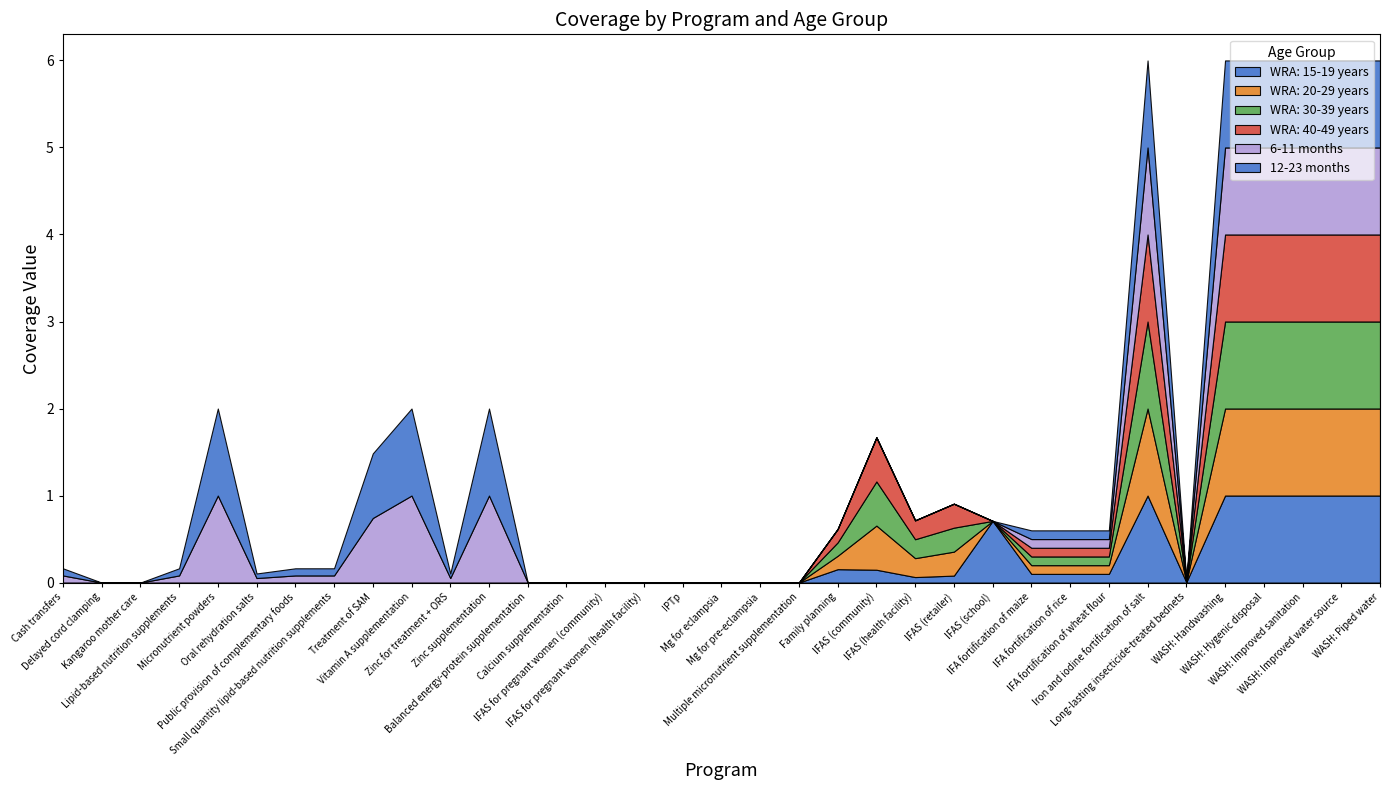

Reading right to left, what are all the values shown in this chart?

WRA: 15-19 years: 1.0	1.0	1.0	1.0	1.0	0.0	1.0	0.1	0.1	0.1	0.7	0.1	0.1	0.1	0.2	0.0	0.0	0.0	0.0	0.0	0.0	0.0	0.0	0.0	0.0	0.0	0.0	0.0	0.0	0.0	0.0	0.0	0.0	0.0	0.0
WRA: 20-29 years: 1.0	1.0	1.0	1.0	1.0	0.0	1.0	0.1	0.1	0.1	0.0	0.3	0.2	0.5	0.2	0.0	0.0	0.0	0.0	0.0	0.0	0.0	0.0	0.0	0.0	0.0	0.0	0.0	0.0	0.0	0.0	0.0	0.0	0.0	0.0
WRA: 30-39 years: 1.0	1.0	1.0	1.0	1.0	0.0	1.0	0.1	0.1	0.1	0.0	0.3	0.2	0.5	0.2	0.0	0.0	0.0	0.0	0.0	0.0	0.0	0.0	0.0	0.0	0.0	0.0	0.0	0.0	0.0	0.0	0.0	0.0	0.0	0.0
WRA: 40-49 years: 1.0	1.0	1.0	1.0	1.0	0.0	1.0	0.1	0.1	0.1	0.0	0.3	0.2	0.5	0.2	0.0	0.0	0.0	0.0	0.0	0.0	0.0	0.0	0.0	0.0	0.0	0.0	0.0	0.0	0.0	0.0	0.0	0.0	0.0	0.0
6-11 months: 1.0	1.0	1.0	1.0	1.0	0.0	1.0	0.1	0.1	0.1	0.0	0.0	0.0	0.0	0.0	0.0	0.0	0.0	0.0	0.0	0.0	0.0	0.0	1.0	0.1	1.0	0.7	0.1	0.1	0.1	1.0	0.1	0.0	0.0	0.1
12-23 months: 1.0	1.0	1.0	1.0	1.0	0.0	1.0	0.1	0.1	0.1	0.0	0.0	0.0	0.0	0.0	0.0	0.0	0.0	0.0	0.0	0.0	0.0	0.0	1.0	0.1	1.0	0.7	0.1	0.1	0.1	1.0	0.1	0.0	0.0	0.1